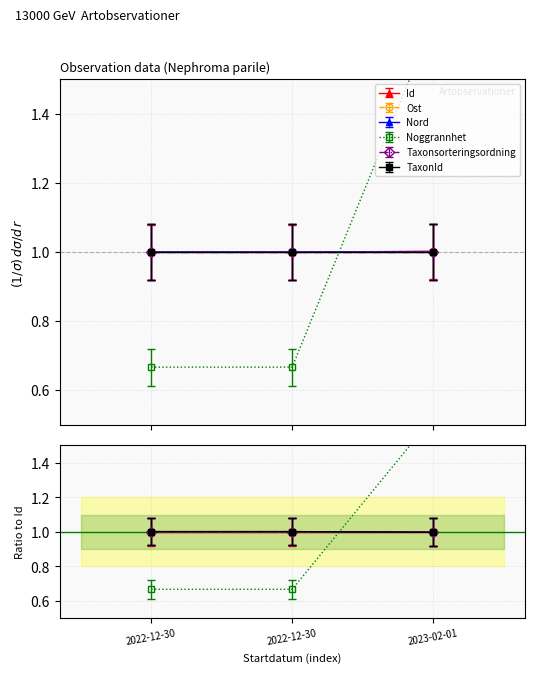

Between 2022-12-30 and 2022-12-30, which series saw the biggest shift?

Ost